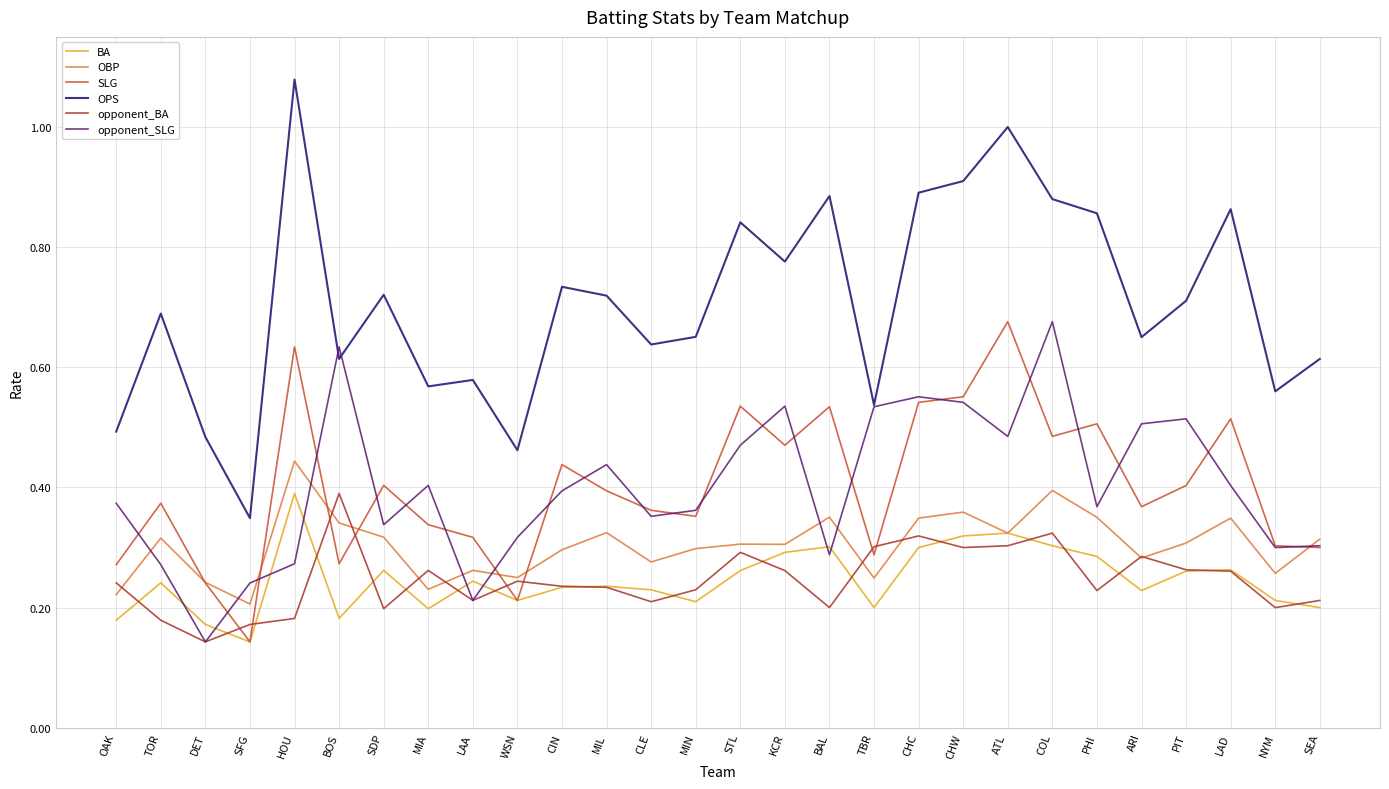

What position from the right is STL?

14